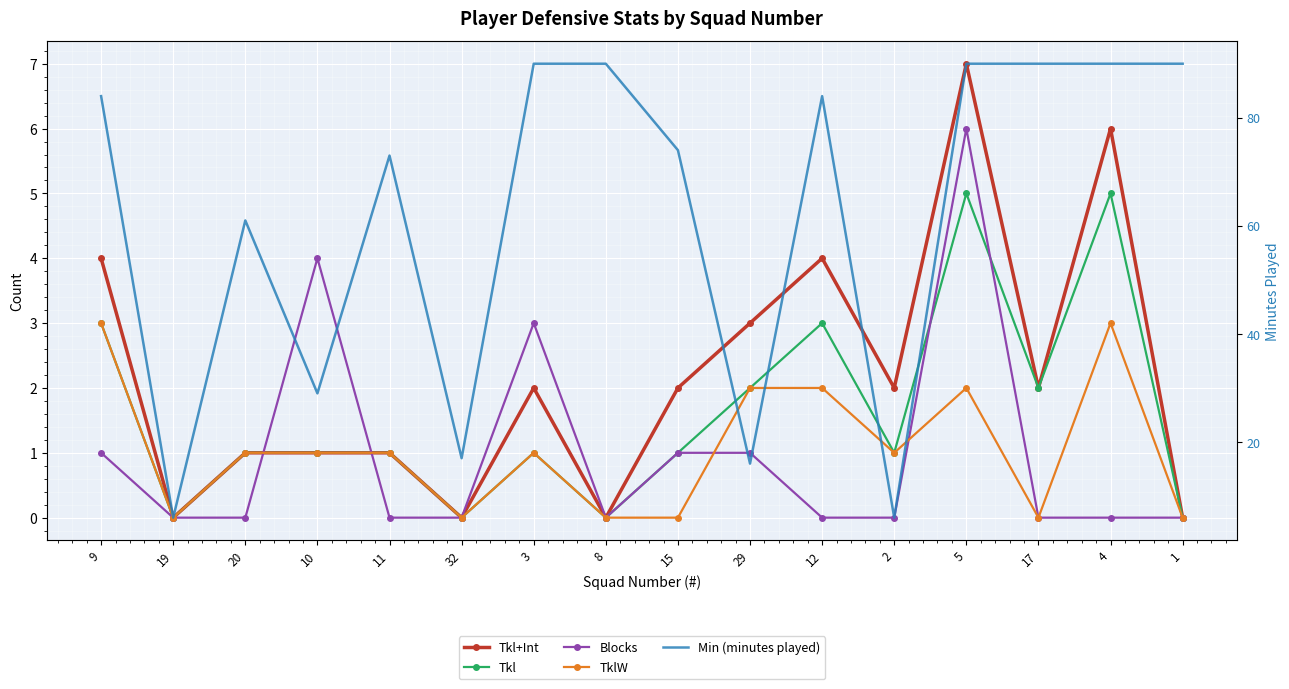

What is the difference between the second highest and second lowest values in the Tkl+Int series?

6